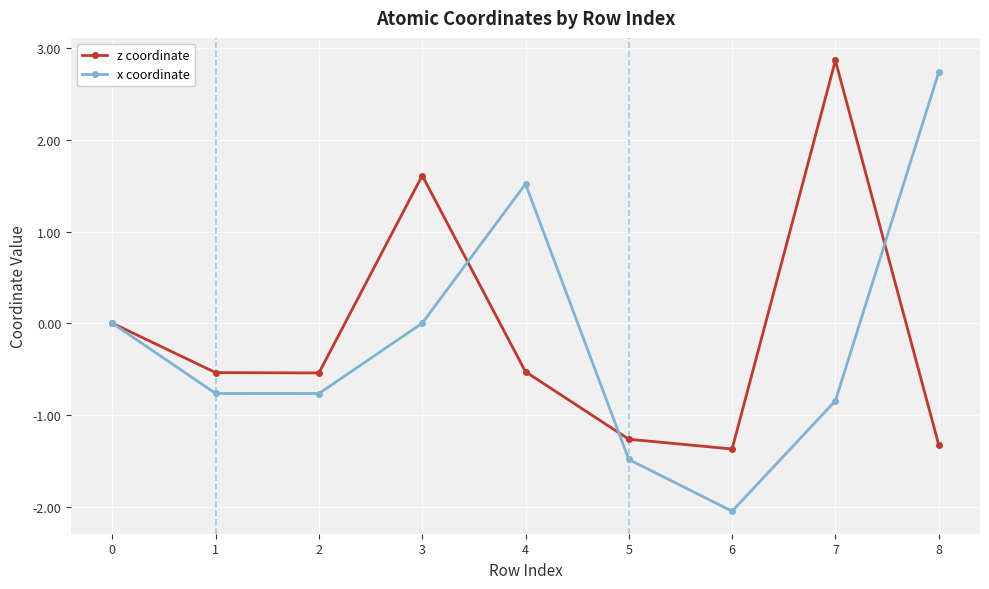

How many series are shown in this chart?

2